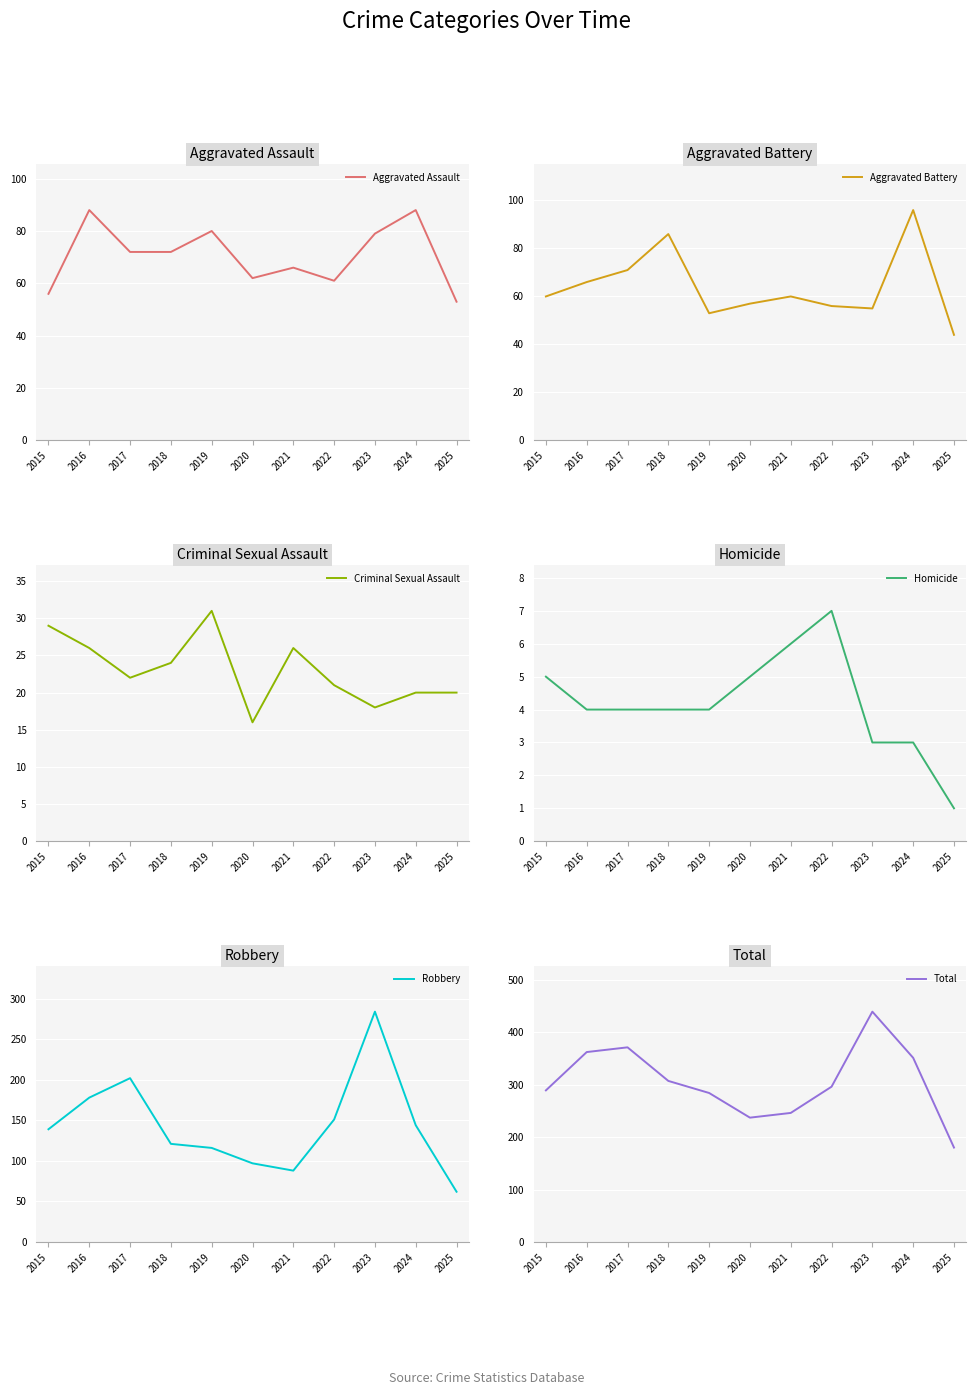

What is the difference between the maximum and second lowest values in the Homicide series?

4